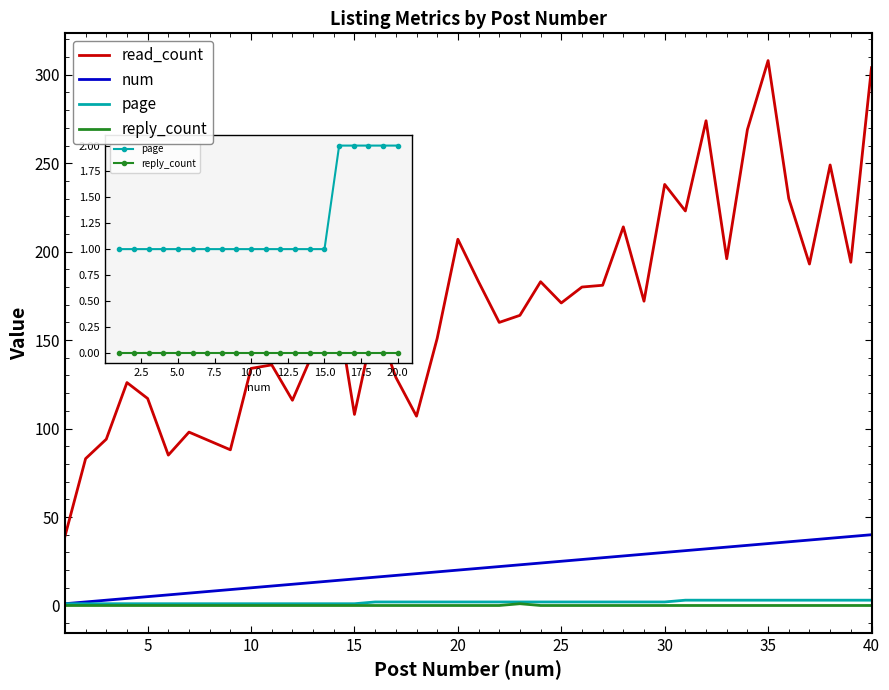

Which series has the largest total across all categories?

read_count